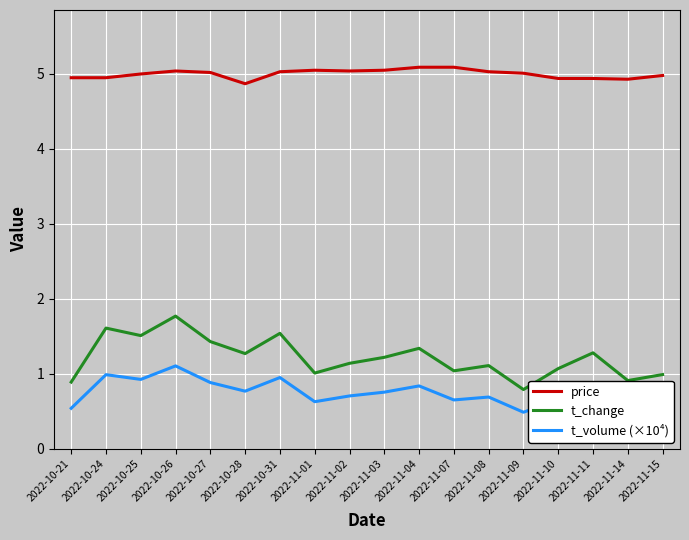

Does the chart display data point markers on the line(s)?

No